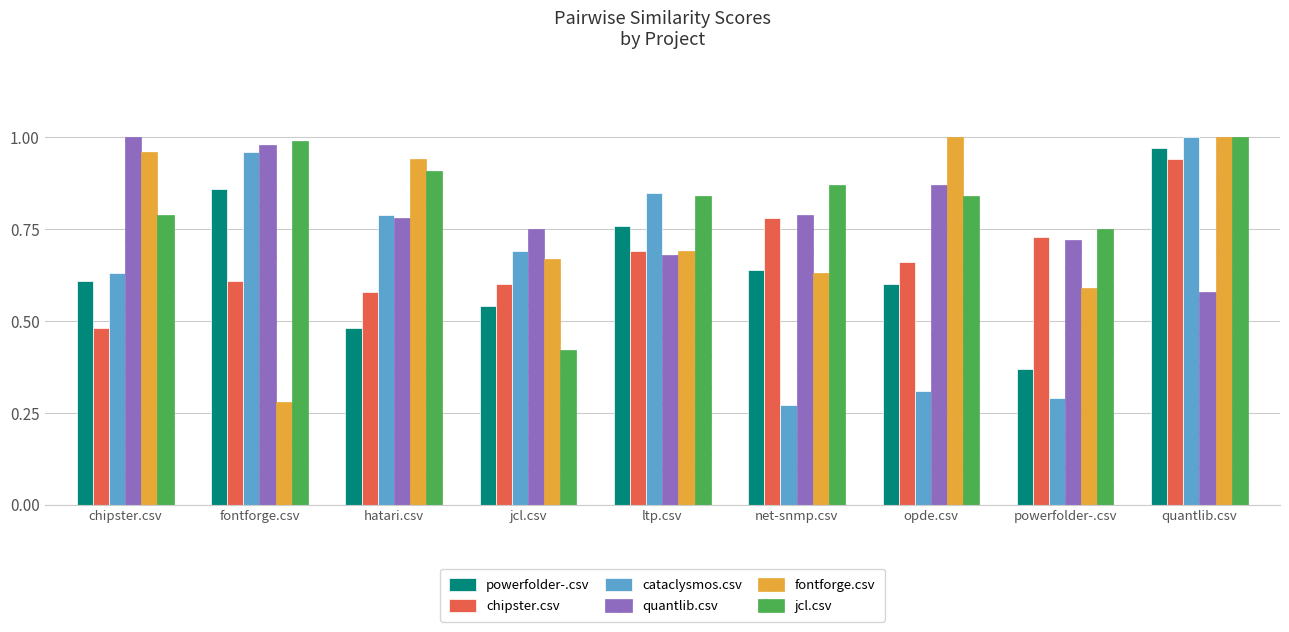

True or false: quantlib.csv has a value of 0.5 at chipster.csv.

False